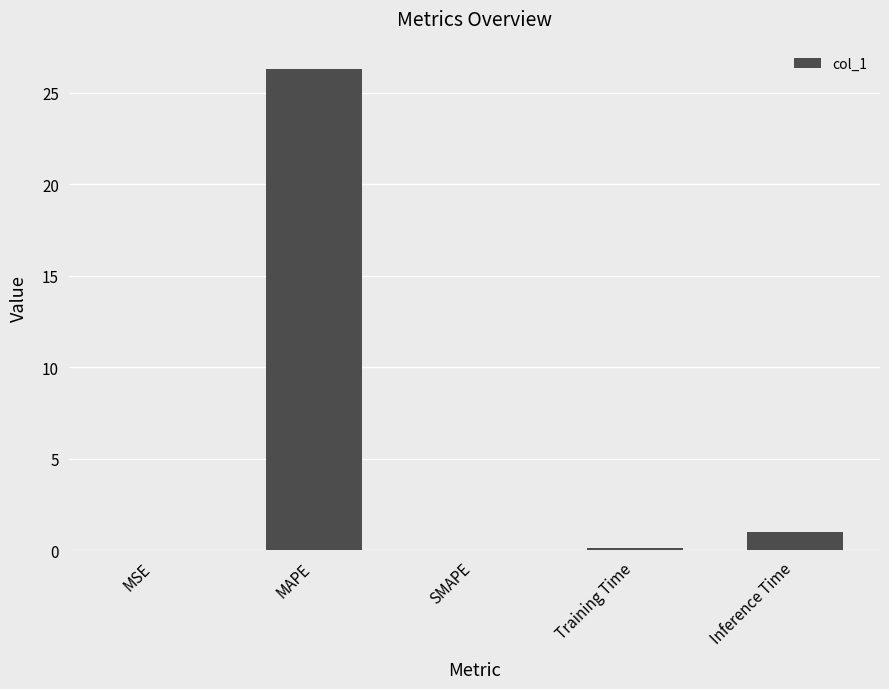

Which has a higher value, MAPE or Inference Time?

MAPE